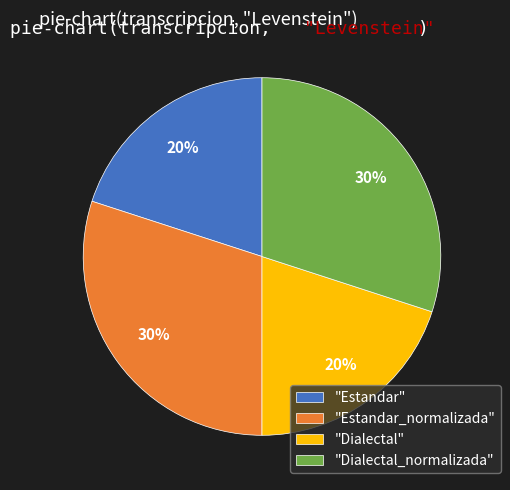

How many segments does this pie chart have?

4